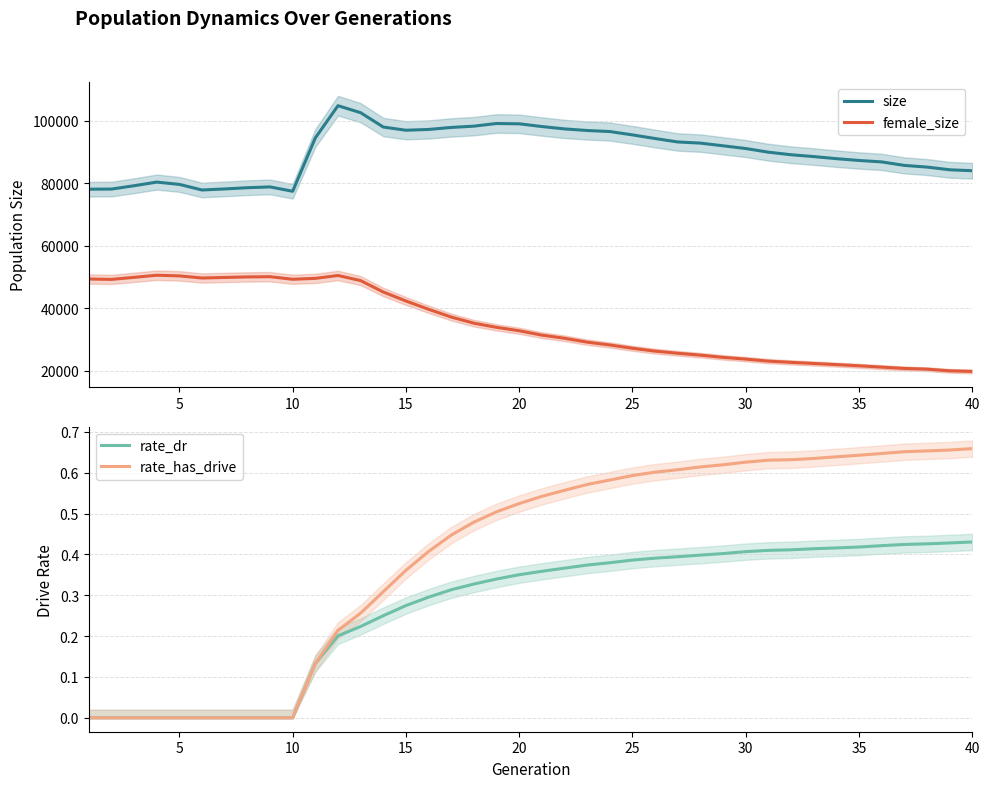

At how many categories does at least one series exceed 91845?

19